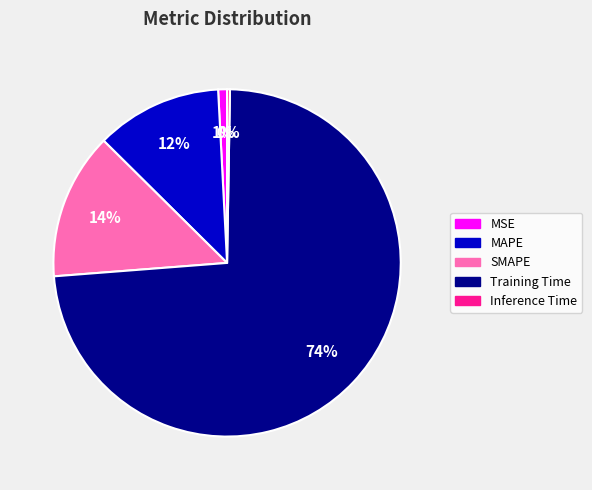

Is it true that MAPE is 1% of the pie?

False